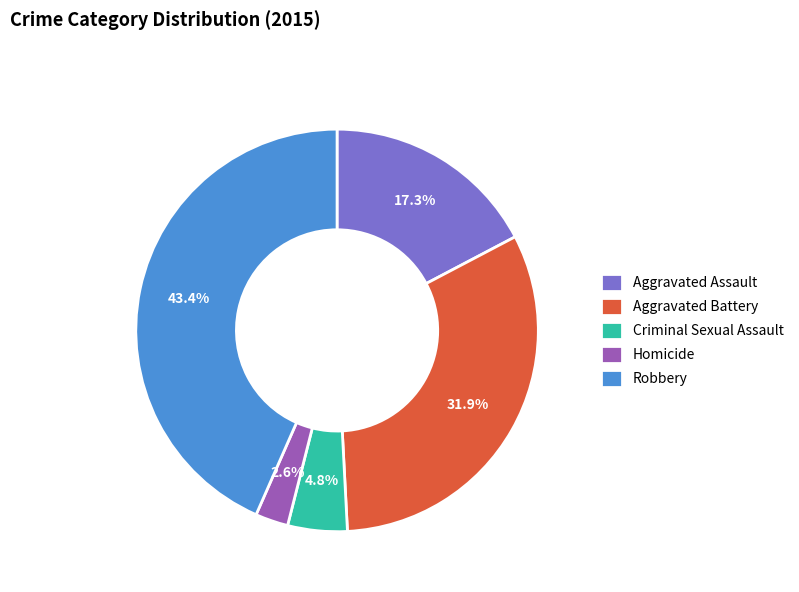

What percentage is the Robbery slice, to the nearest percent?

43%